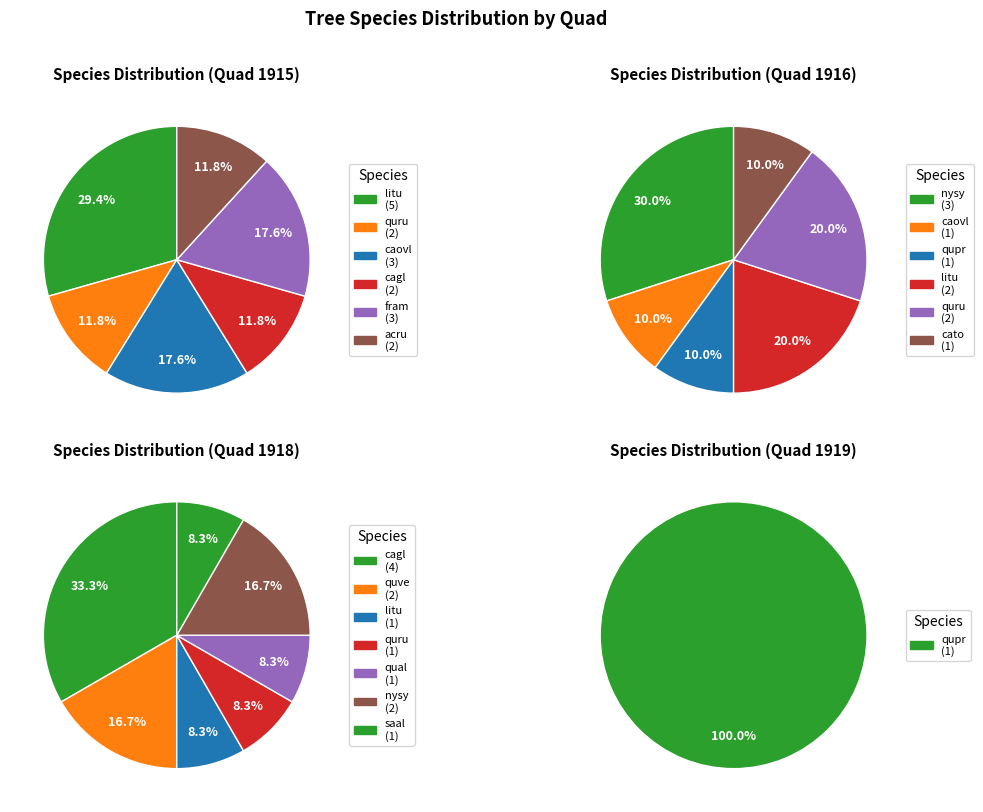

Does any single category account for the majority?

No